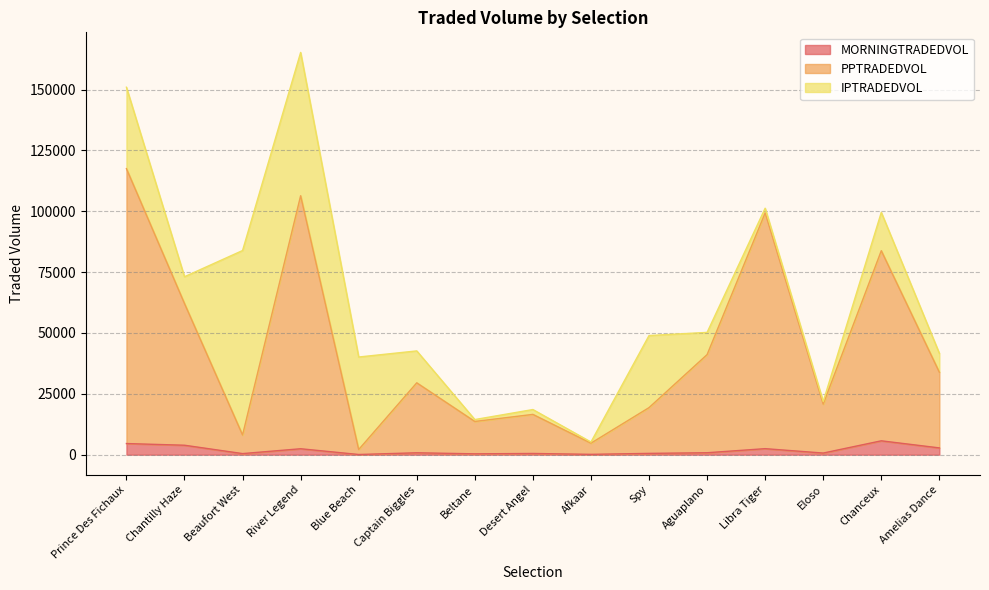

What is the label of the 11th point from the left?

Aguaplano